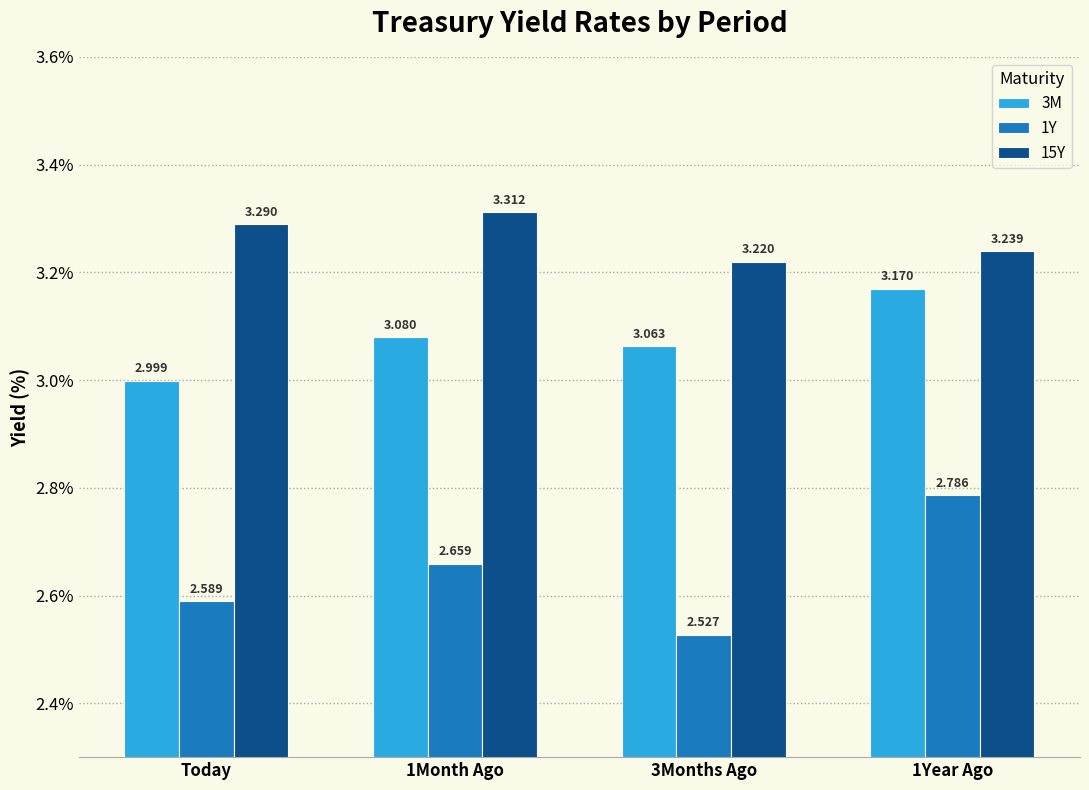

Is the value of 3M at Today greater than the value of 1Y at 1Year Ago?

Yes